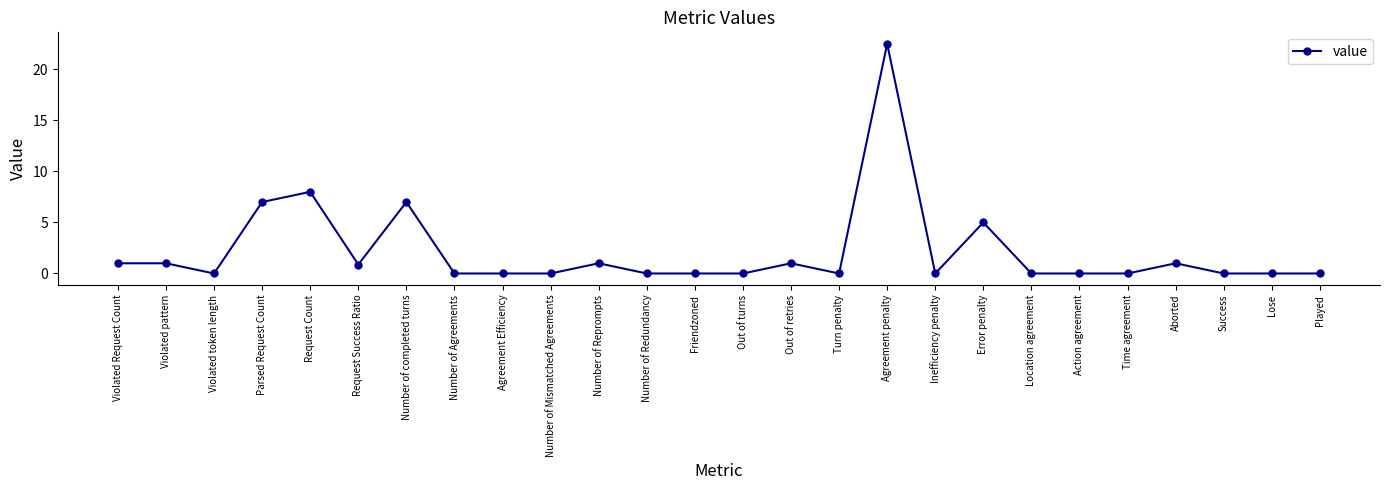

True or false: the data shows 8.1 at Number of Redundancy.

False